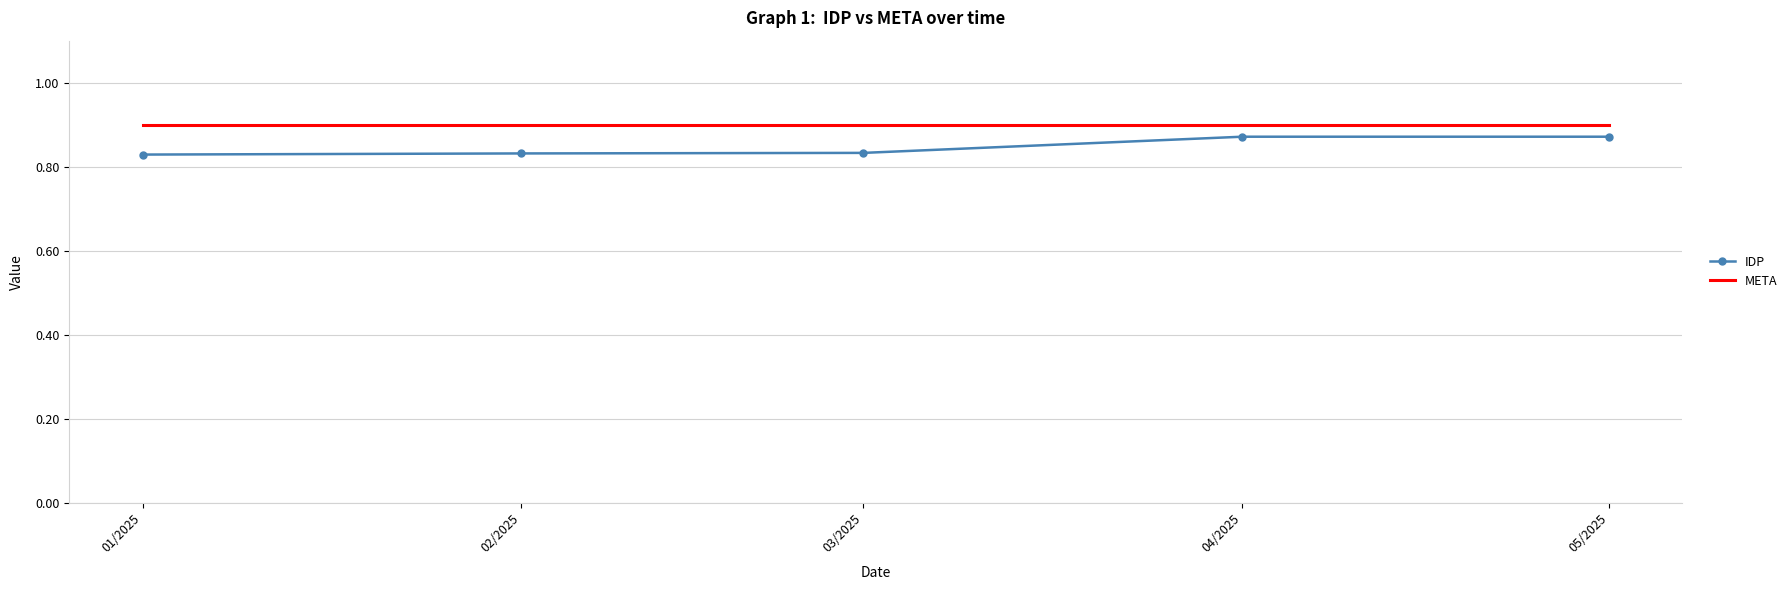

What is the sum of all IDP values?

4.2